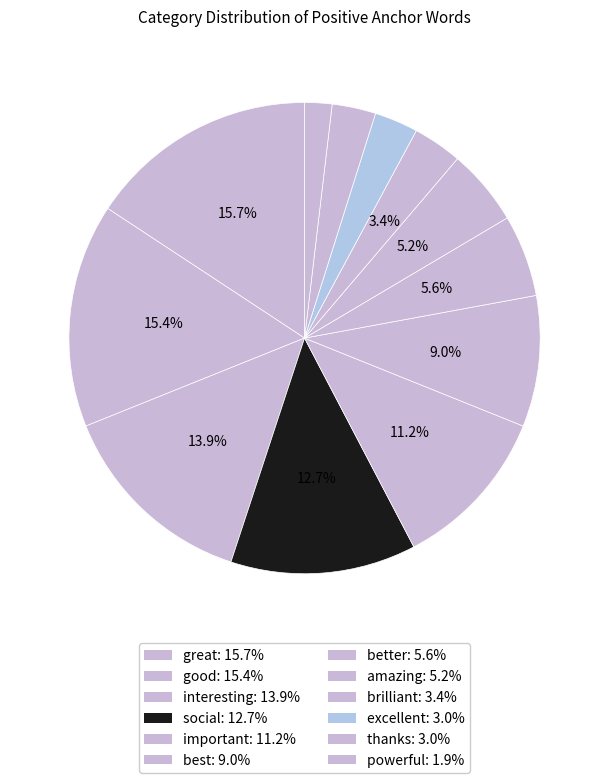

To the nearest percent, what is the difference between the important and brilliant slice percentages?

8%